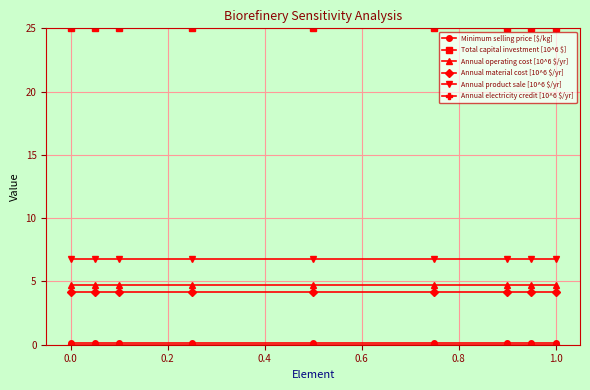

What is the minimum value for Annual material cost [10^6 $/yr]?

4.2